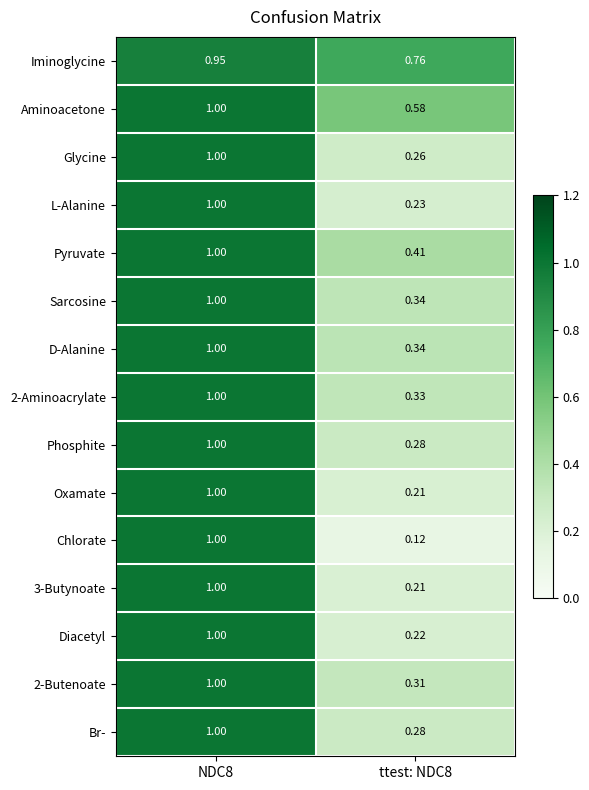

How many series are shown in this chart?

15